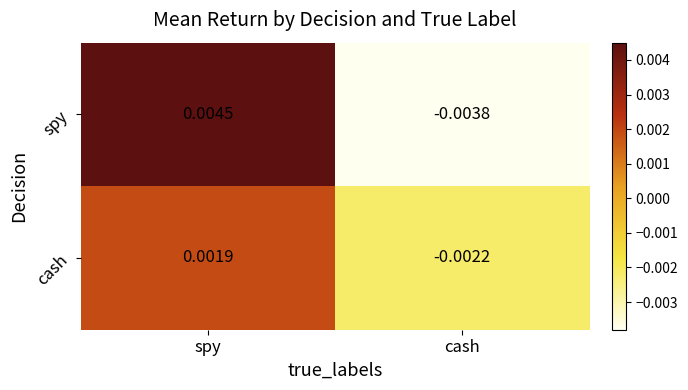

At which label is spy closest to 0?

cash